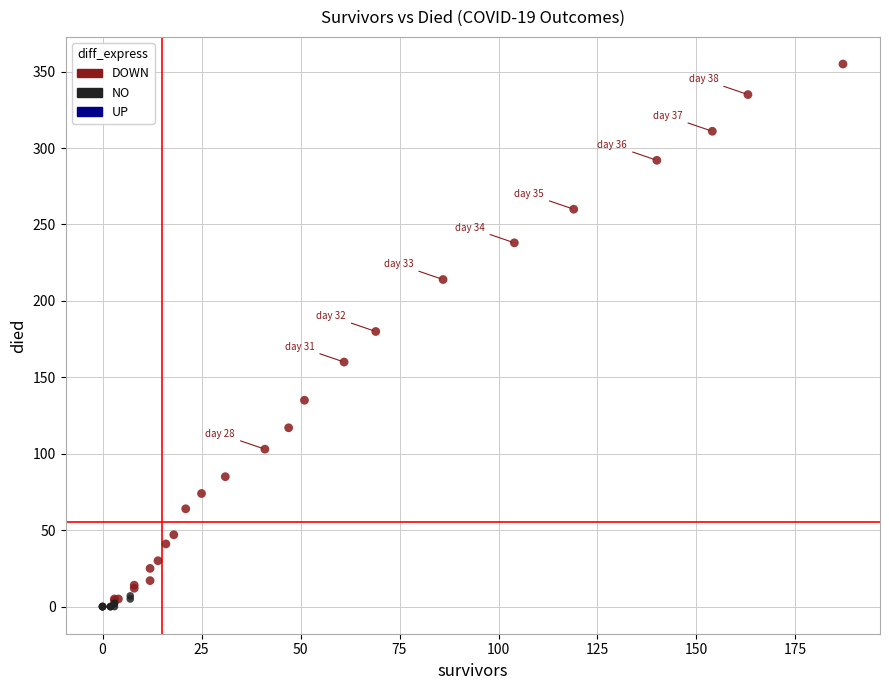

Which series contains the lowest Y value?

NO